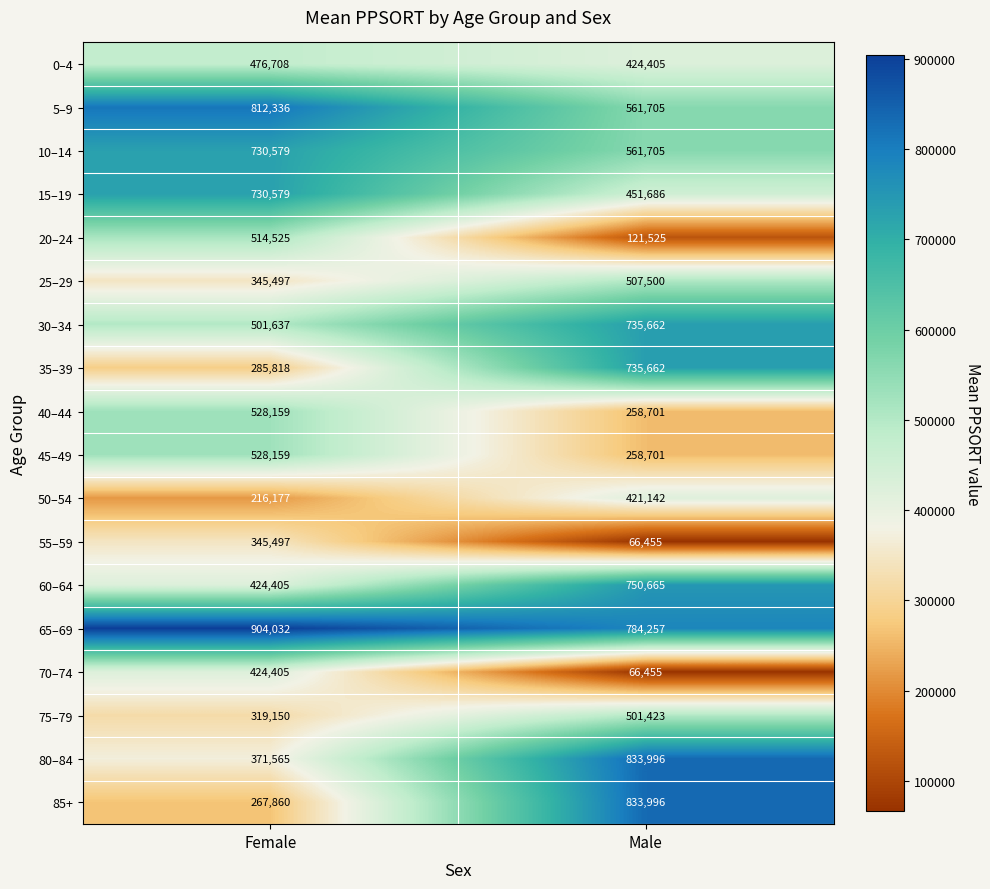

List the labels in order of 75–79 value, largest first.

Male, Female